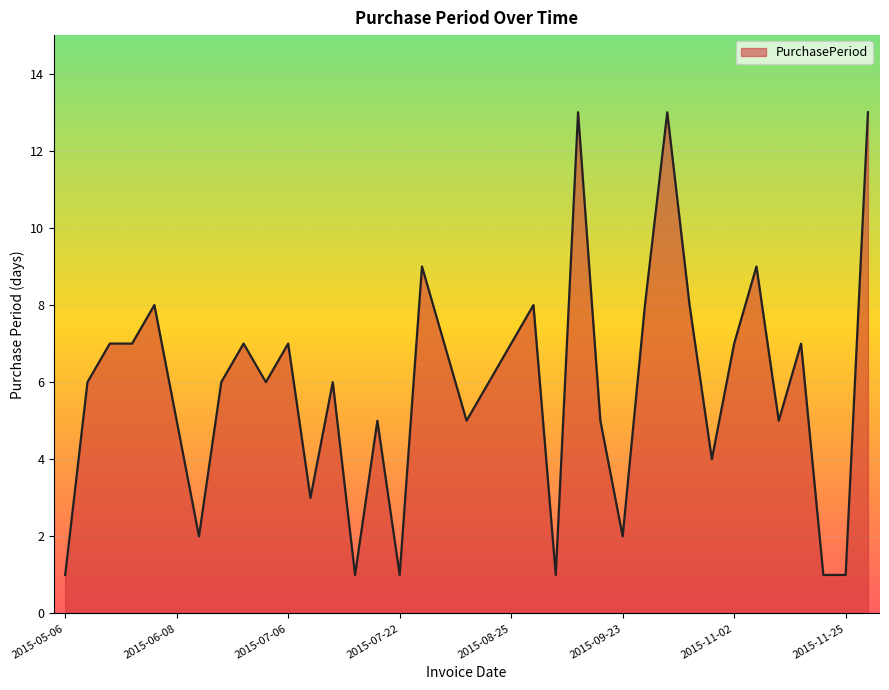

At which category does the data reach its first local peak?

2015-06-03